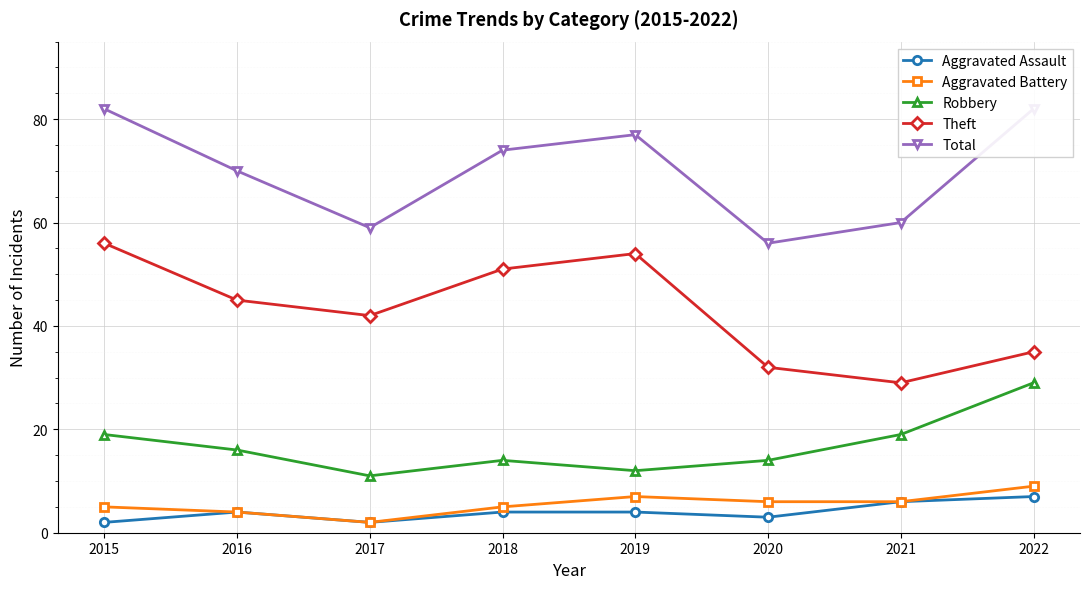

What is the value of the Theft point at the 2nd from the left?

45